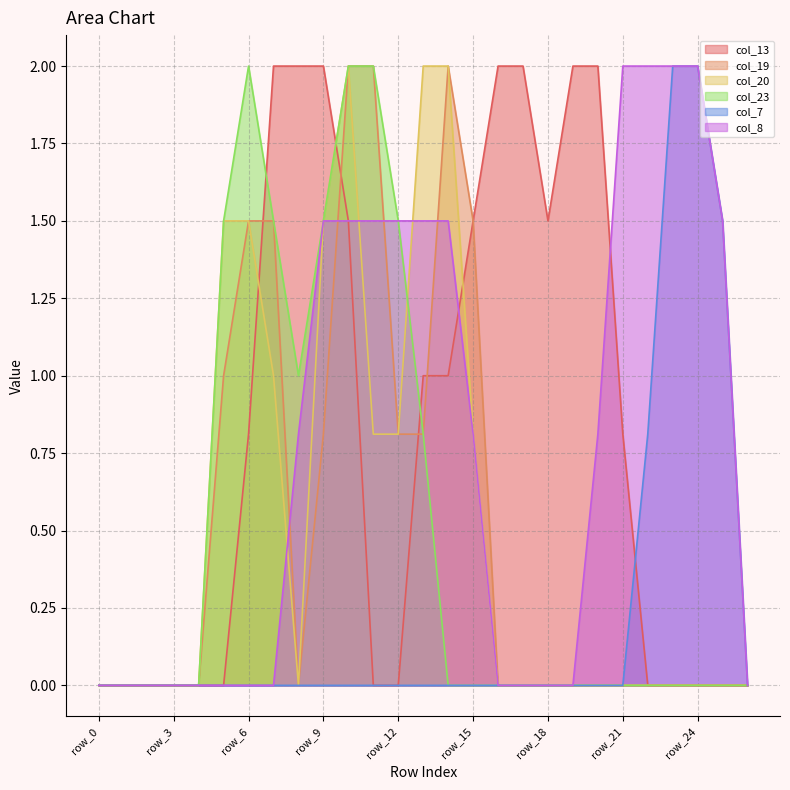

What is the spread (max minus min) of values at row_17?

2.0